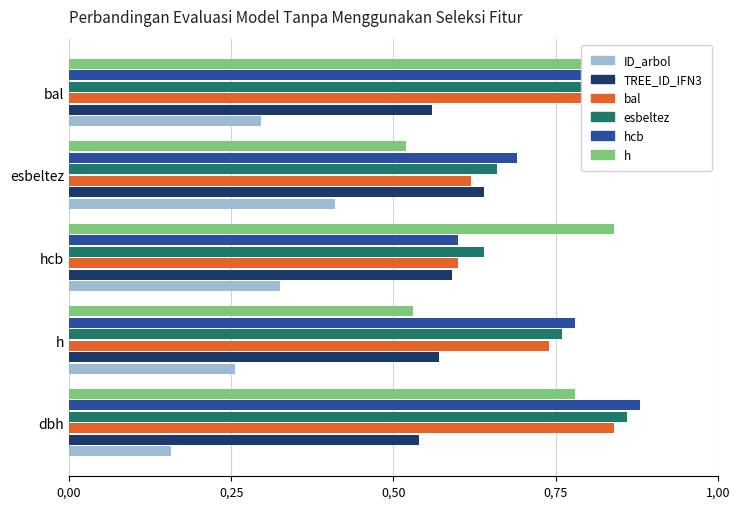

Are the bars horizontal?

Yes